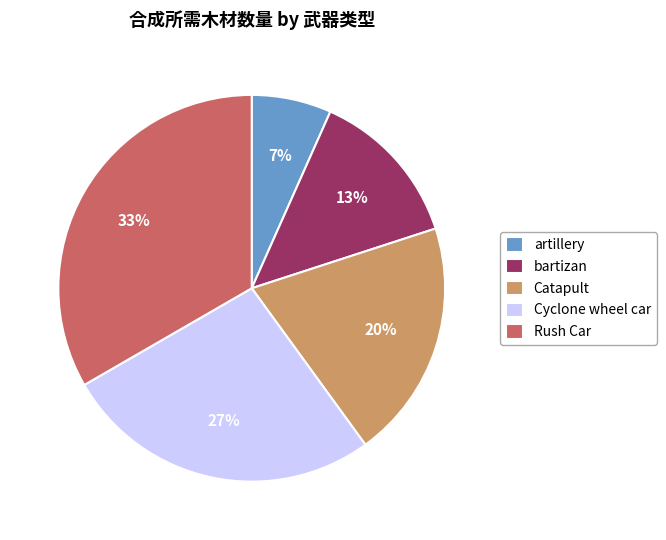

To the nearest percent, what percentage of the pie is bartizan?

13%